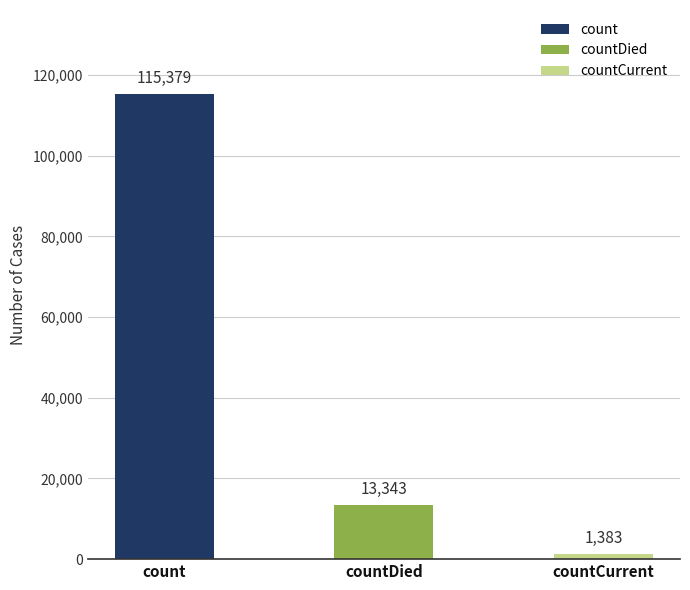

What is the maximum value shown in the chart?

115379